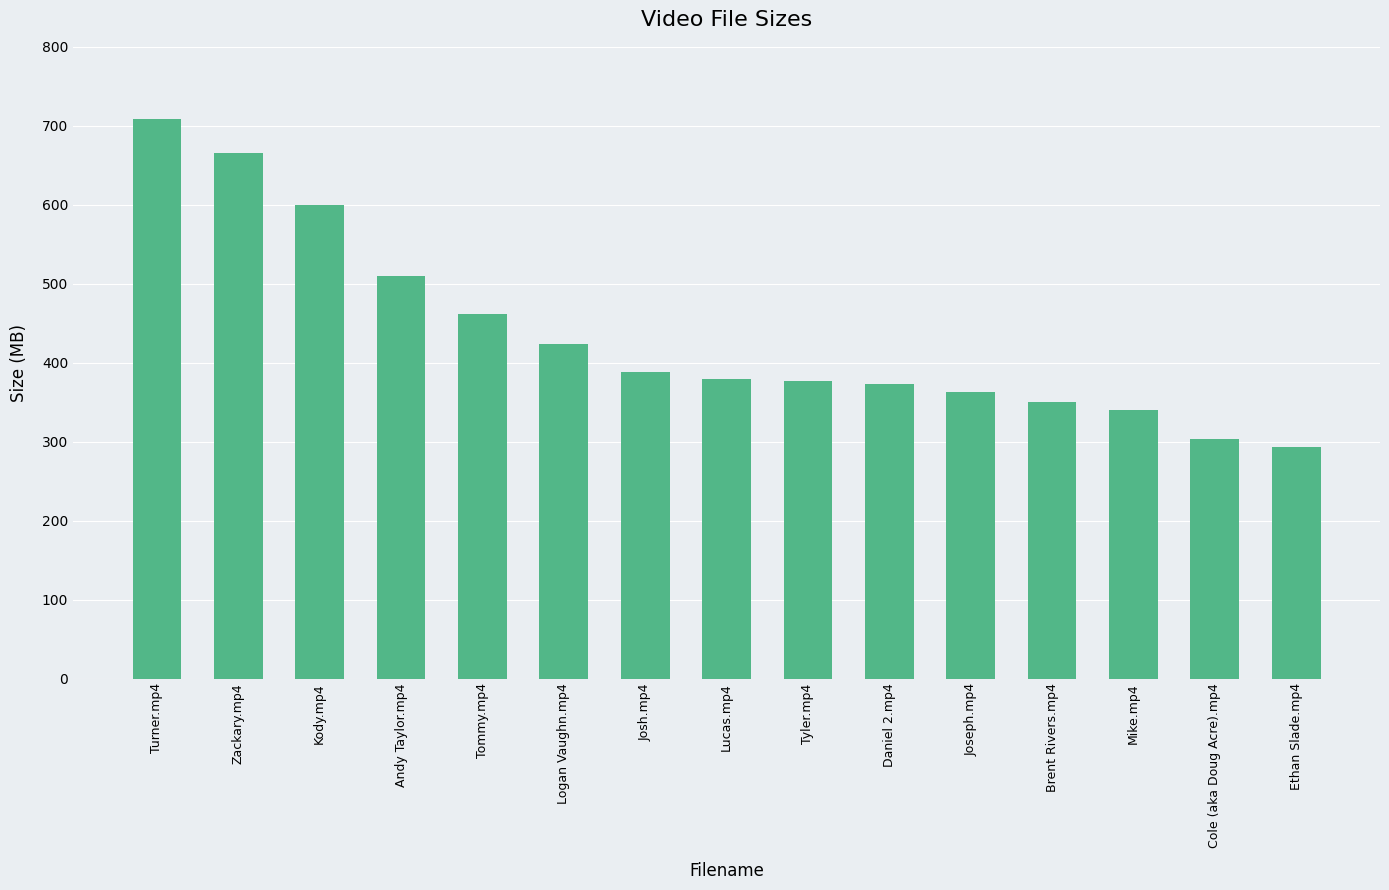

What is the average value?

435.7